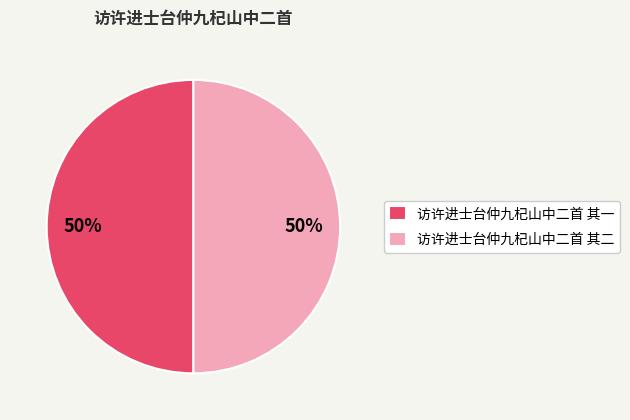

Do 访许进士台仲九杞山中二首 其二 and 访许进士台仲九杞山中二首 其一 together represent more than half of the pie?

Yes